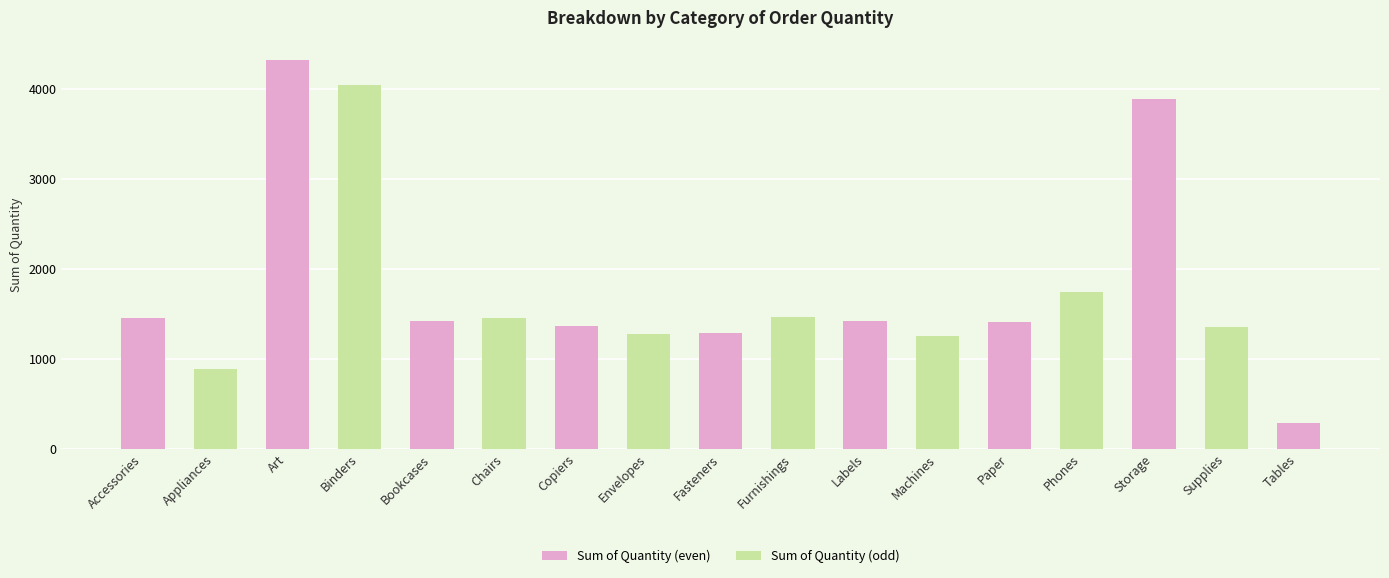

What is the label of the 6th bar from the left?

Chairs